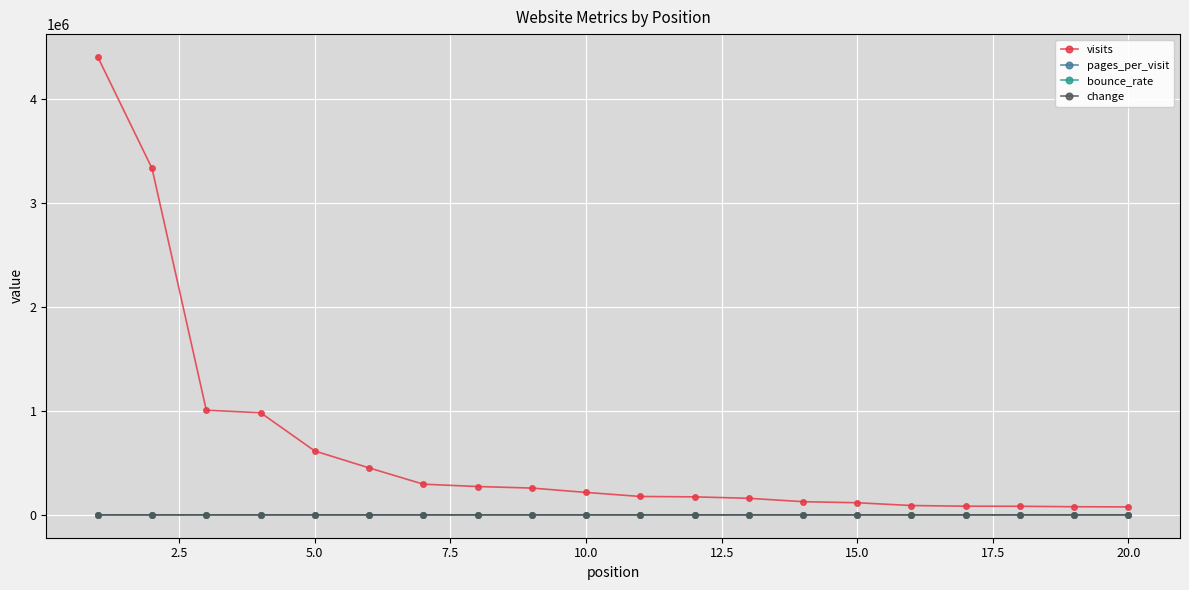

How many data points does each series have?

20